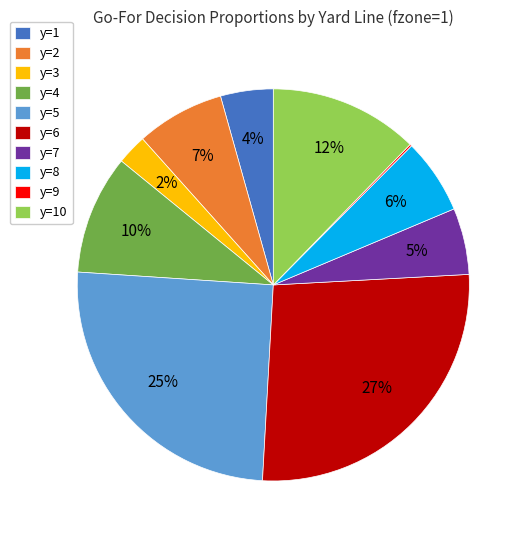

True or false: y=7 accounts for 5% of the total.

True